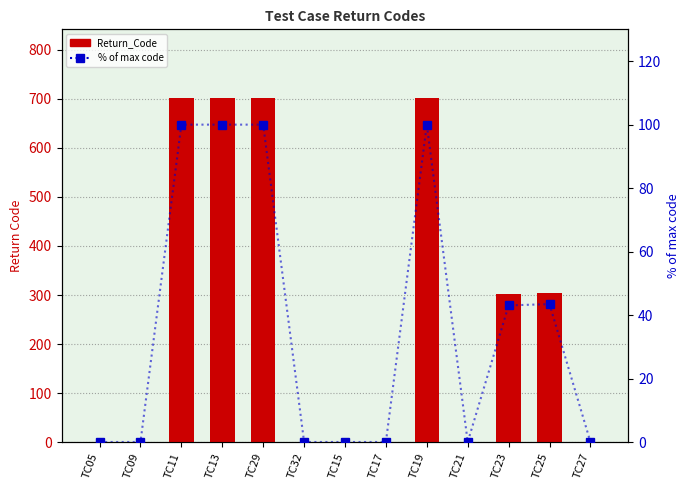

What is the sum of all % of max code values?

487.3